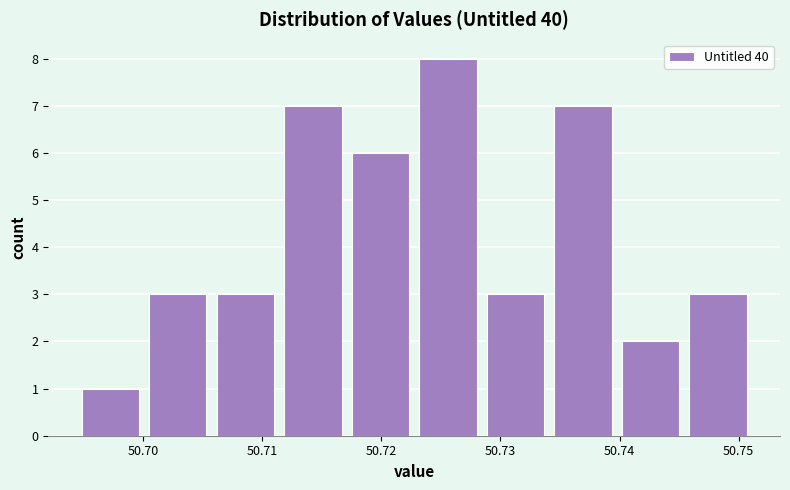

Over which range of the x-axis is the bar tallest?

50.723 to 50.728